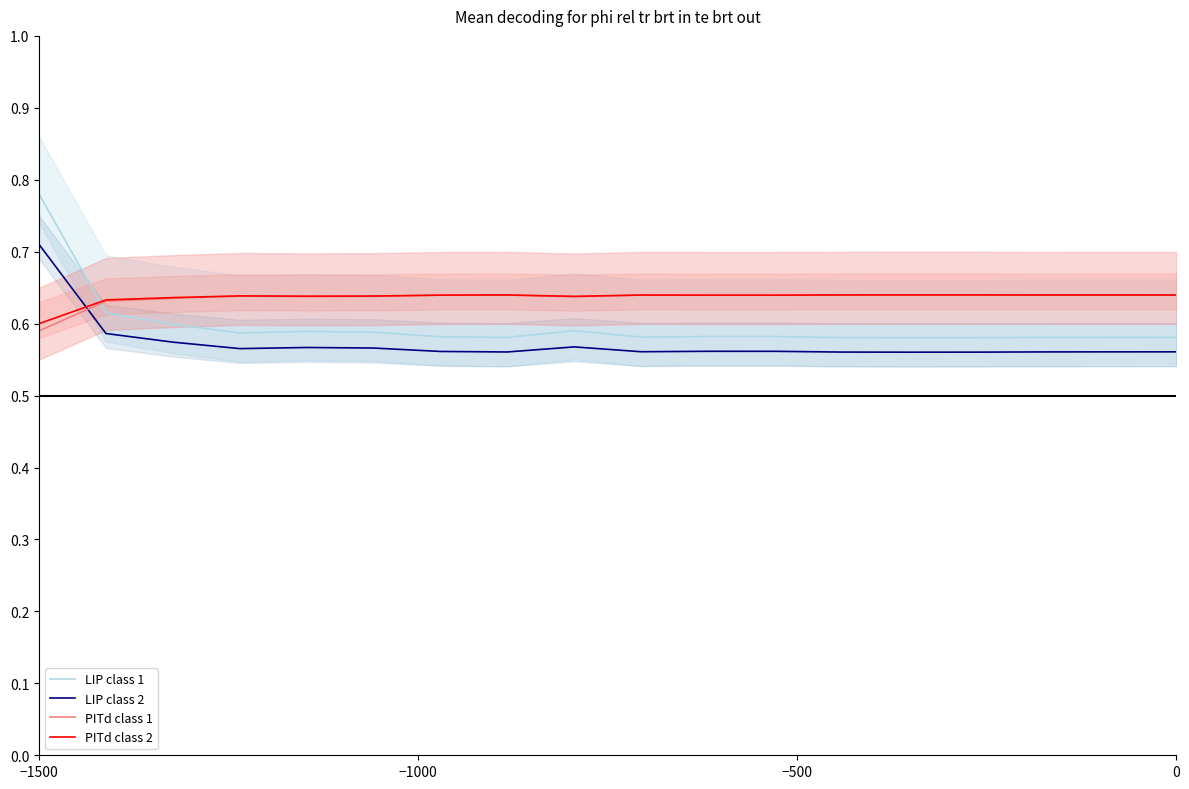

After their last crossing, which series has the higher values: LIP class 1 or PITd class 2?

PITd class 2